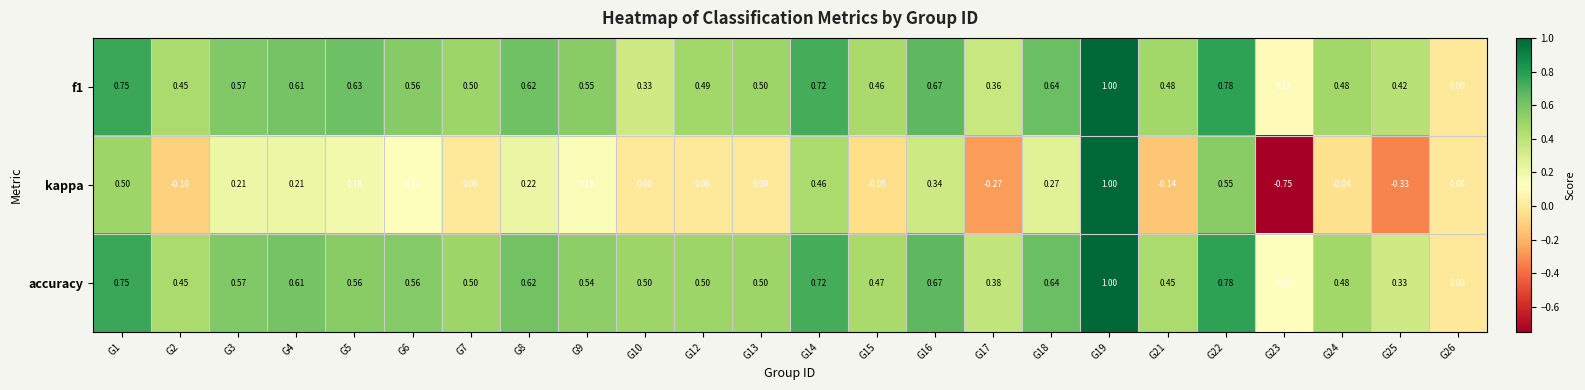

What is the total value across all series at G23?

-0.5